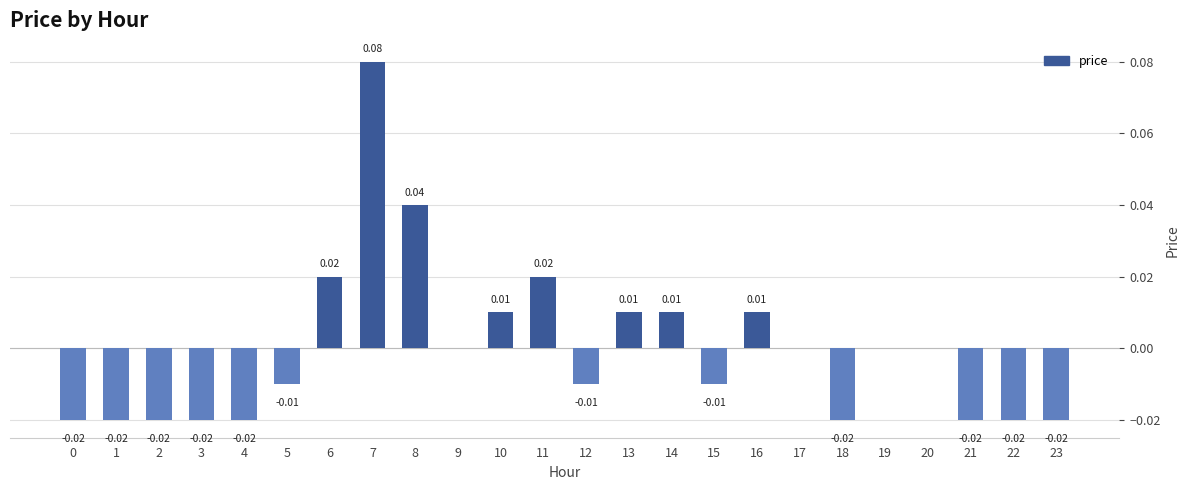

How many positive values are there?

8